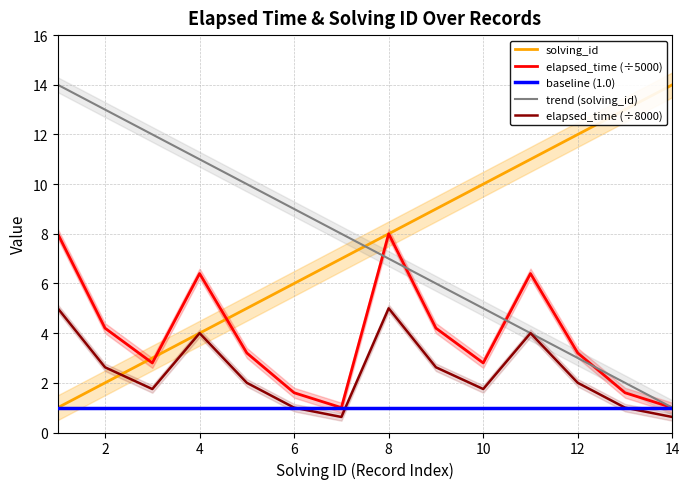

True or false: solving_id has a value of 2.0 at 2.

True